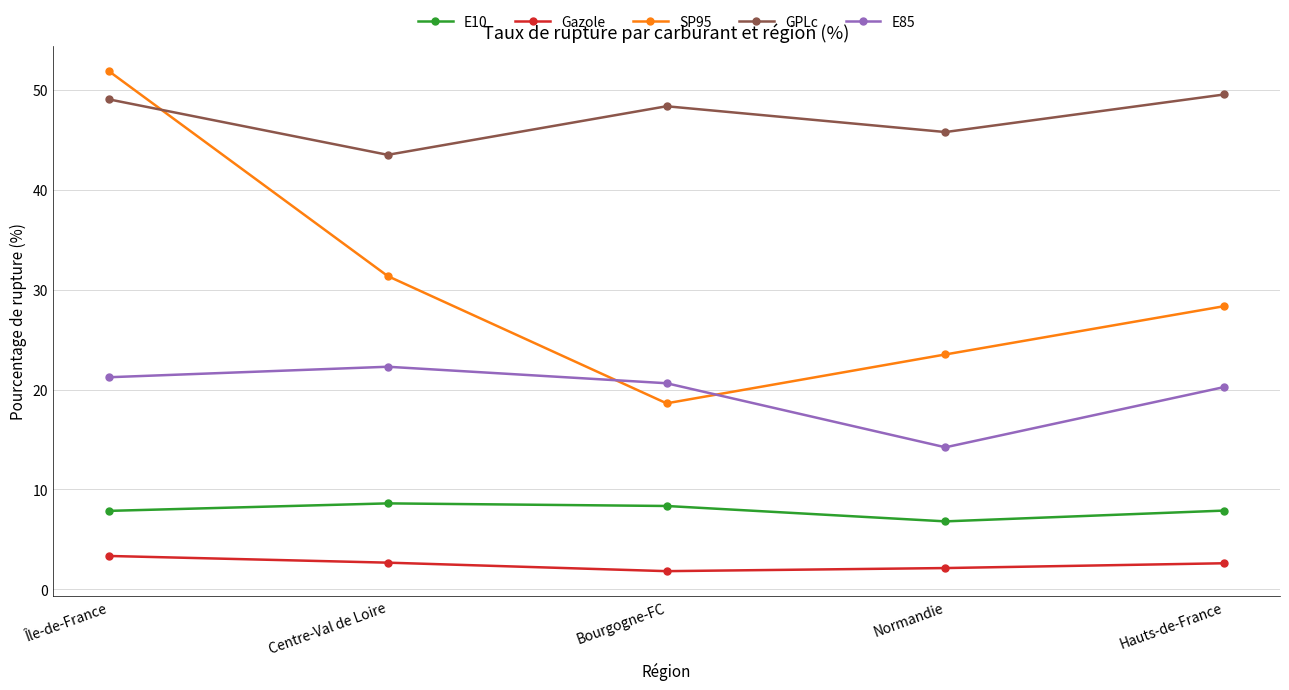

What position from the left is Centre-Val de Loire?

2